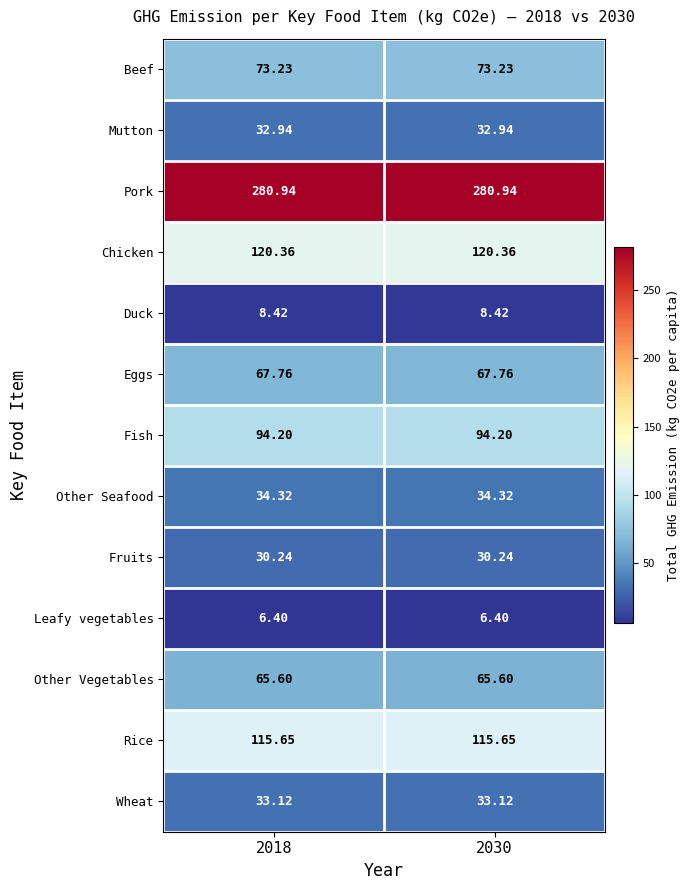

How many series are shown in this chart?

13